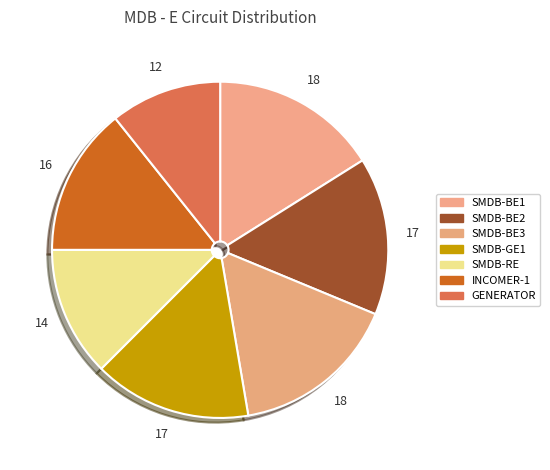

The GENERATOR slice represents 1% of the pie. True or false?

False